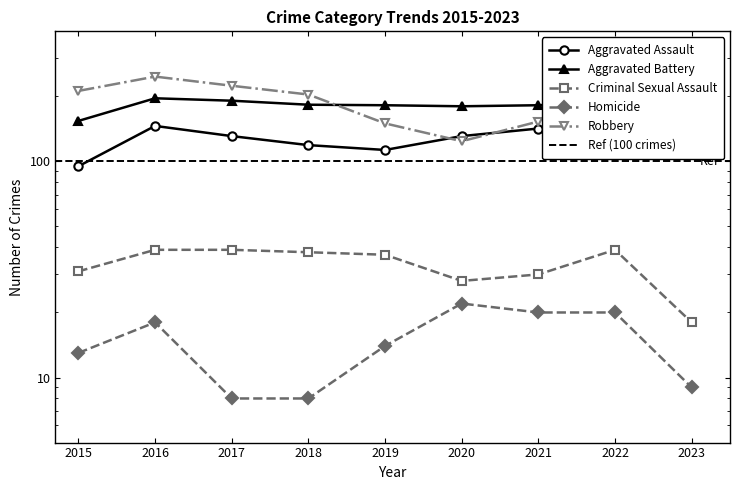

True or false: Homicide has more than 2 interior local peaks.

False